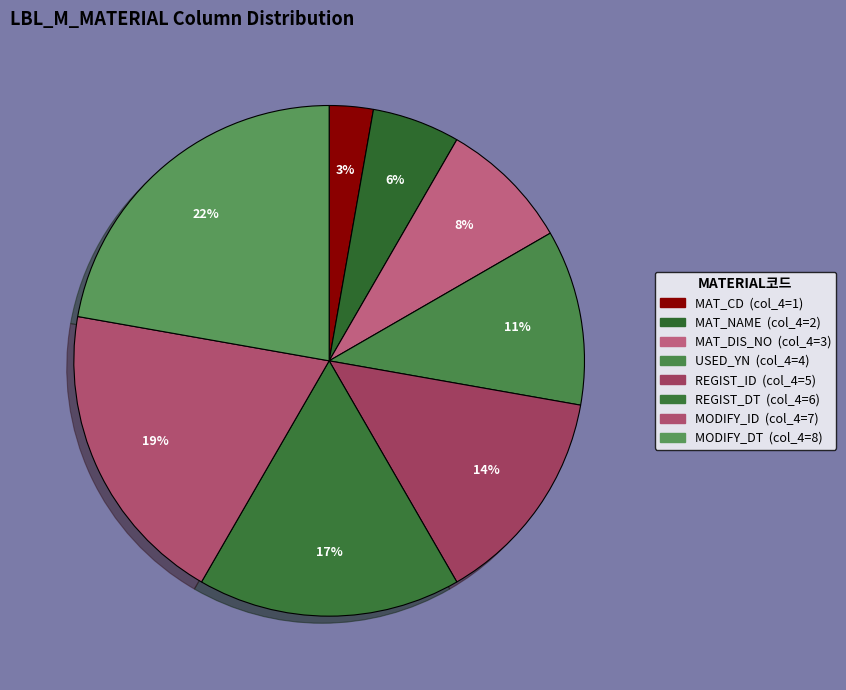

Does any single category account for the majority?

No